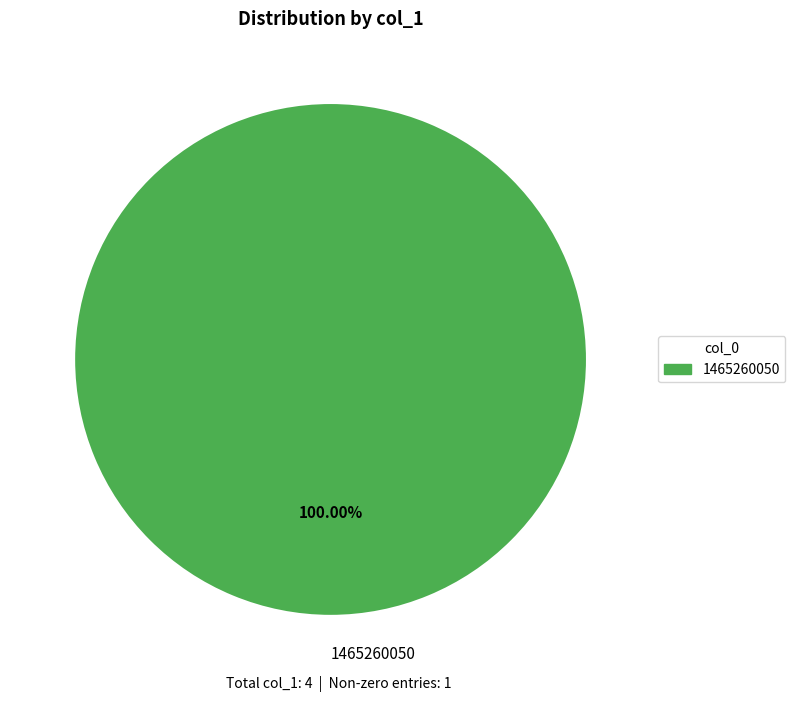

Does 1465260050 account for over 50% of the chart?

Yes